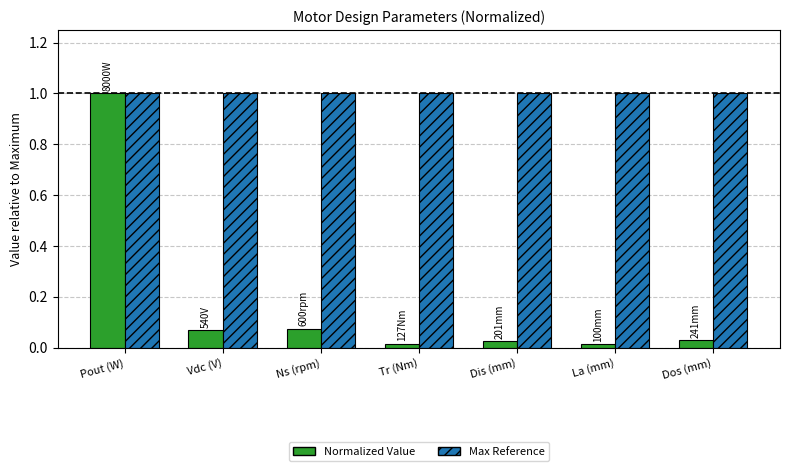

How many groups of bars are there?

7